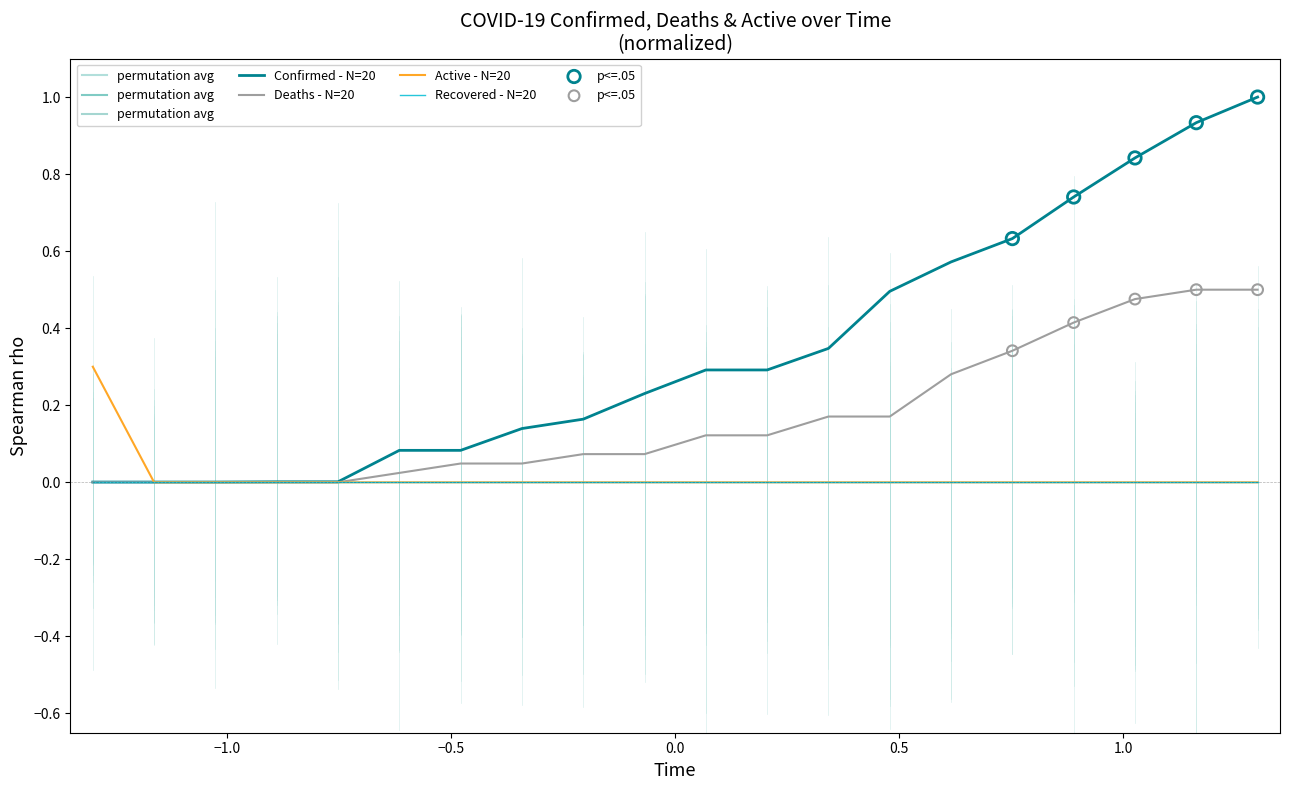

At how many categories does at least one series exceed 0?

20